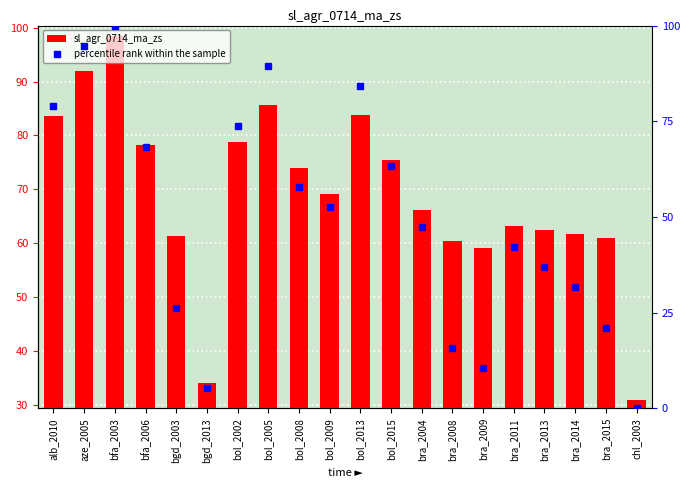

Which series has the largest range (max minus min)?

percentile rank within the sample